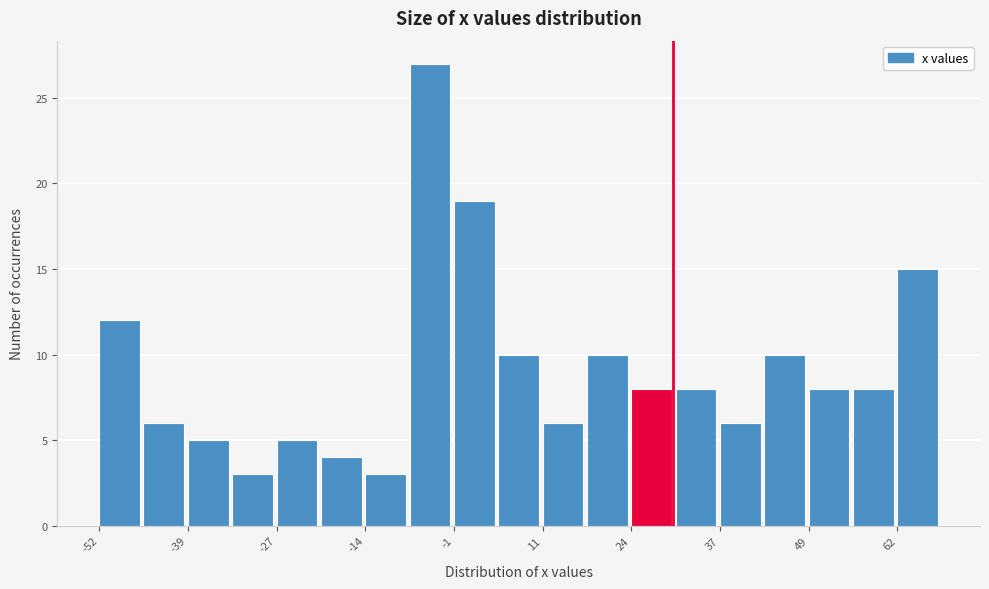

Around what value on the x-axis is the tallest bar? Give the approximate position of its centre, as read against the axis.

-4